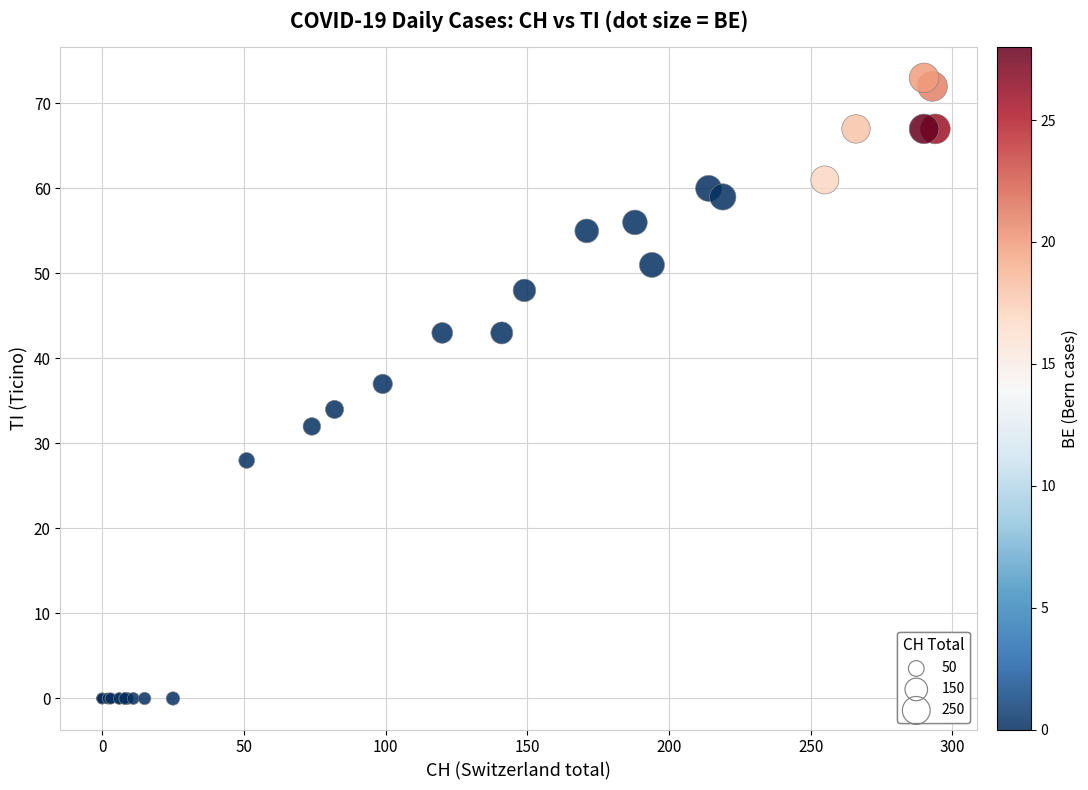

What Y value in the scatter plot is closest to 36?

37